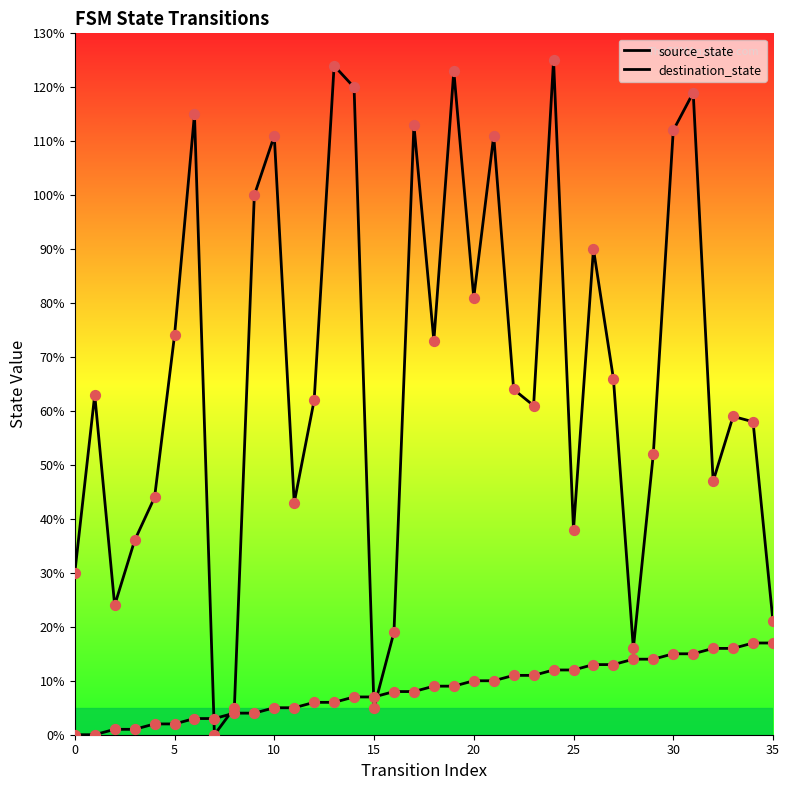

Which series has the largest total across all categories?

destination_state